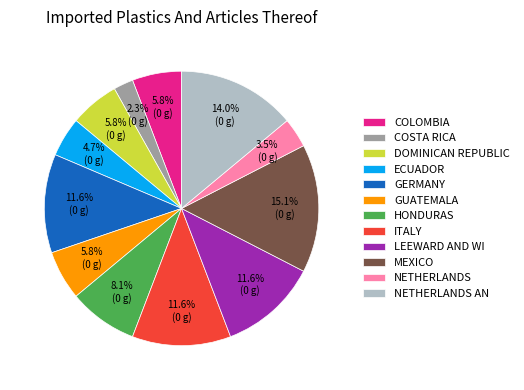

Does ECUADOR account for over 50% of the chart?

No